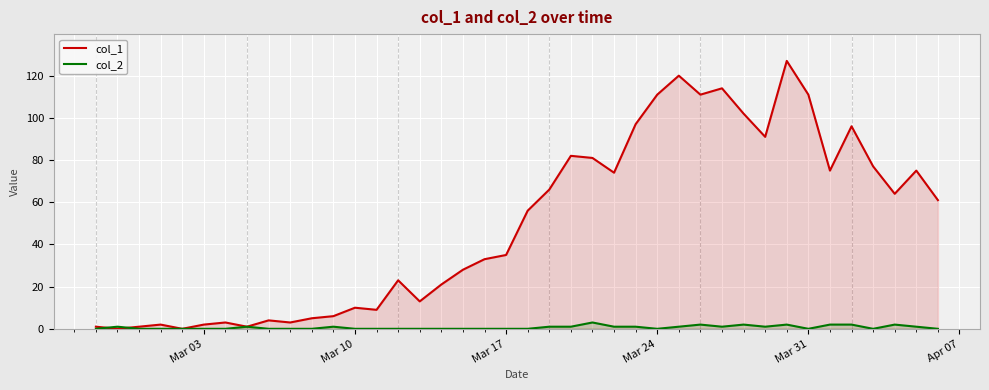

Which series has the largest total across all categories?

col_1